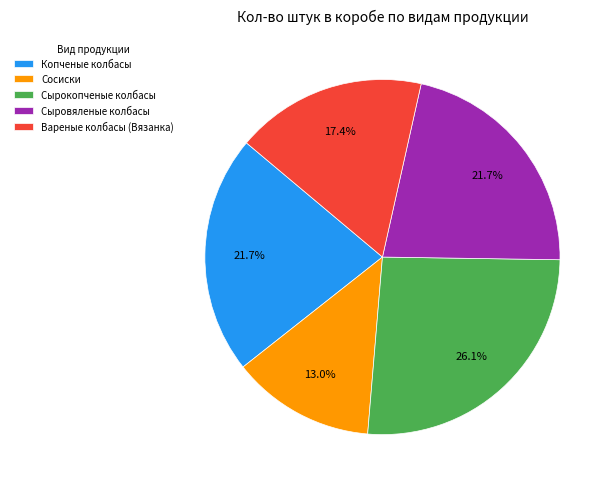

What is the total percentage of Сосиски and Сырокопченые колбасы?

39.1%